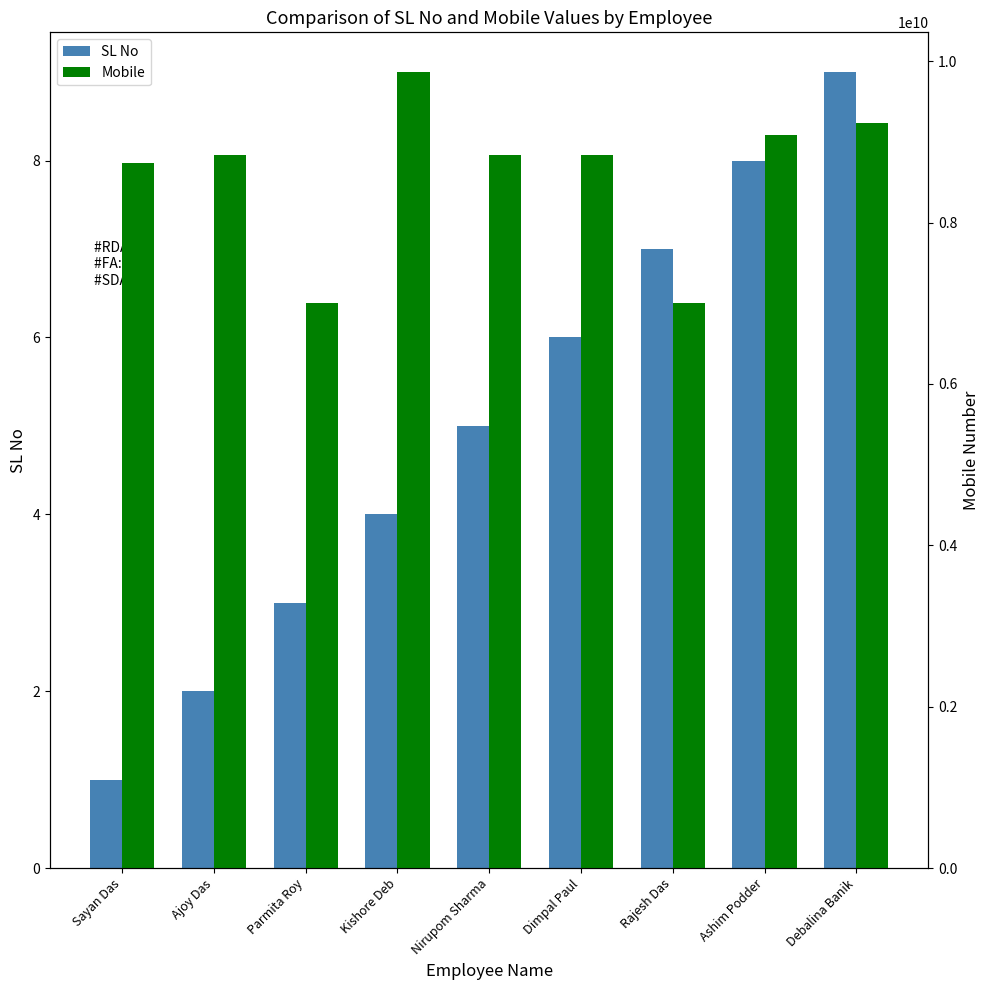

True or false: Mobile has a value of 7005681696 at Rajesh Das.

True